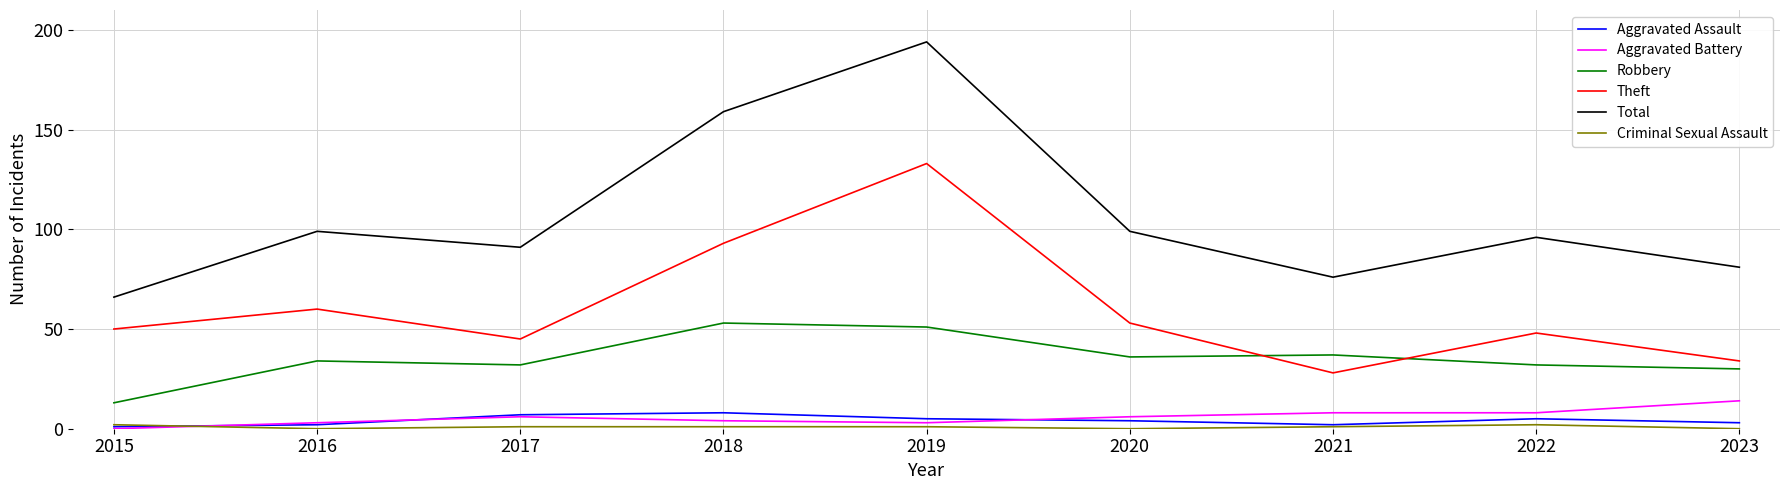

Which label corresponds to the largest value in the chart?

2019